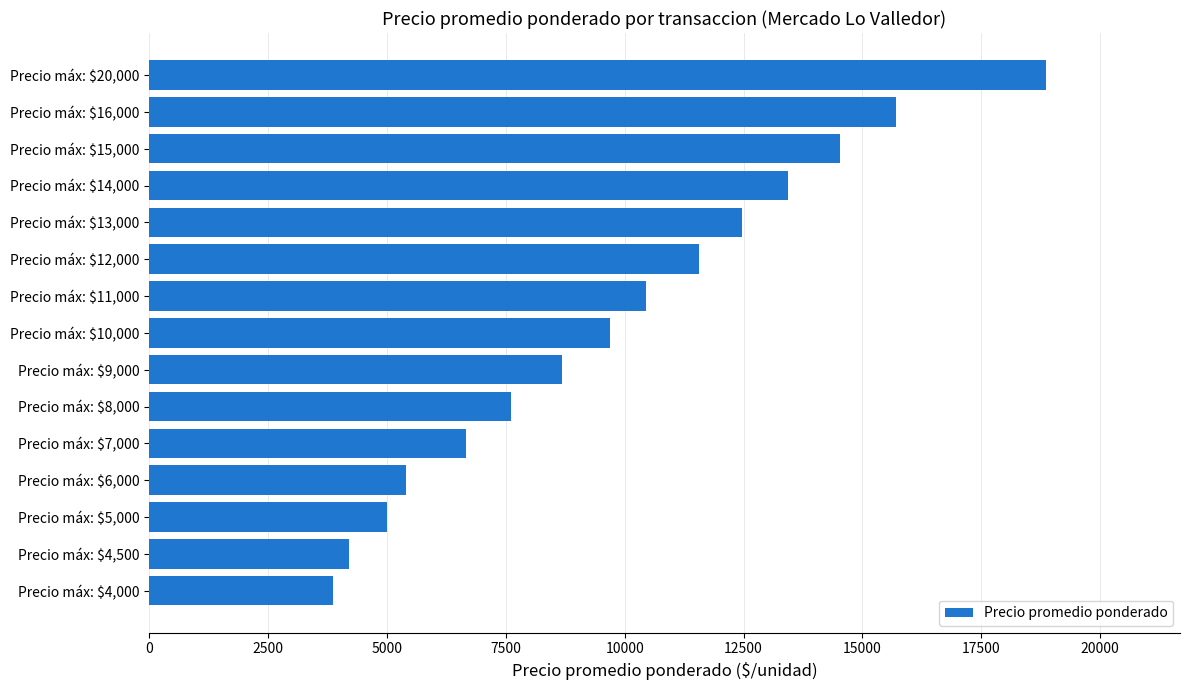

How many values are below 9695?

7